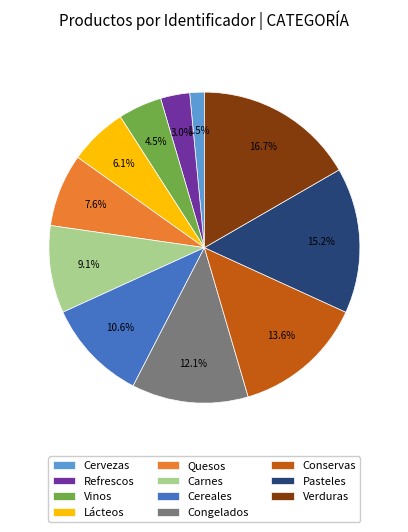

Count the number of slices in the pie.

11